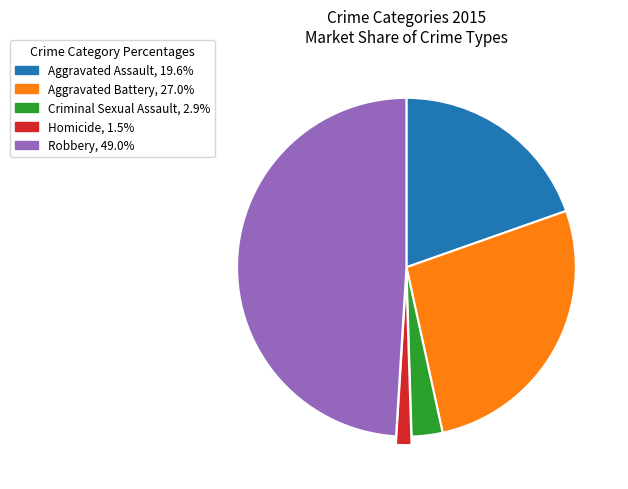

What is the ratio of the value at Aggravated Battery to the value at Homicide?

18.3